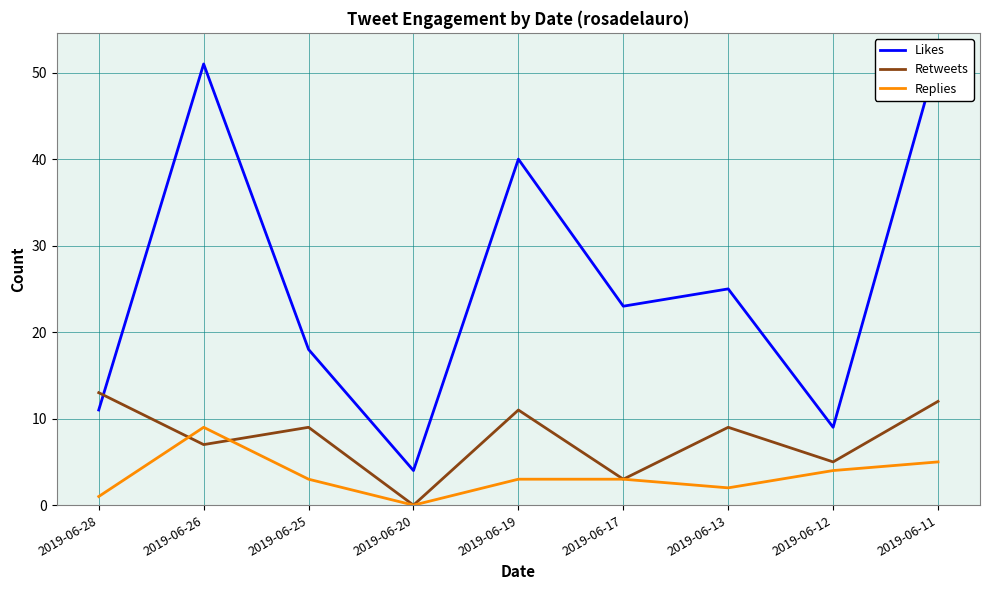

The Retweets series shows 4 at 2019-06-13. True or false?

False